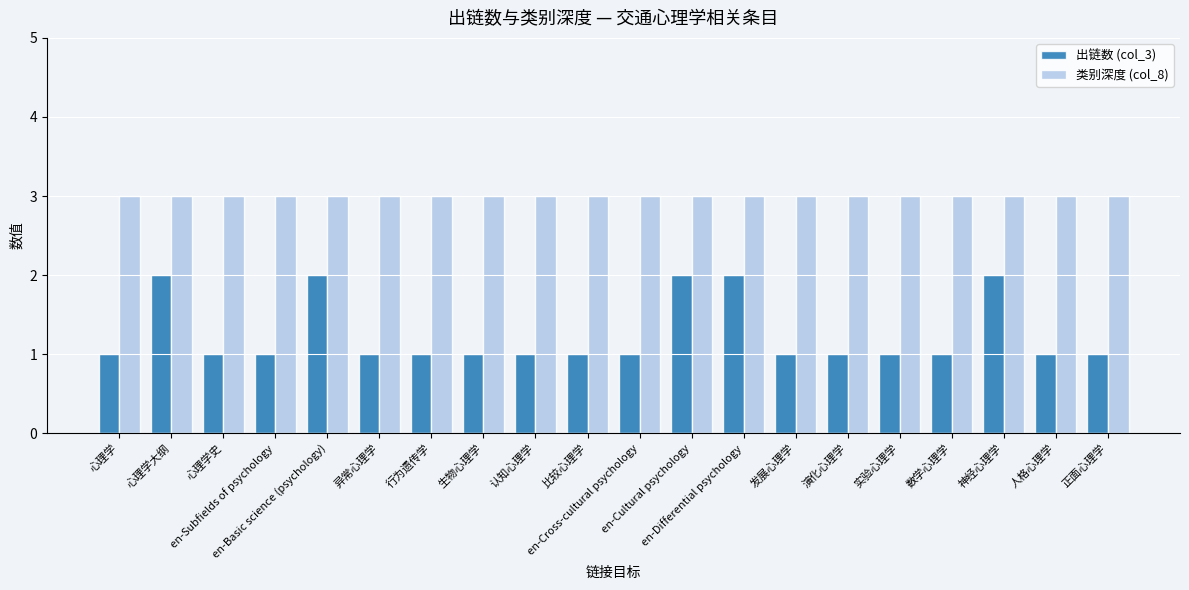

The value of 出链数 (col_3) at en-Differential psychology is 2. True or false?

True